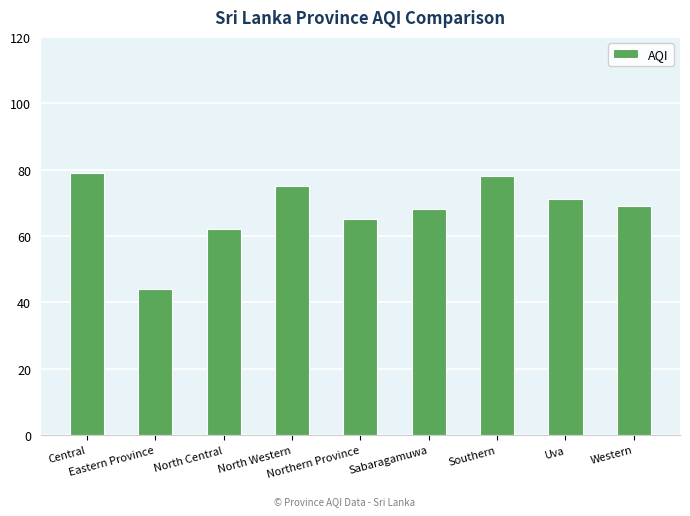

What position from the left is Uva?

8